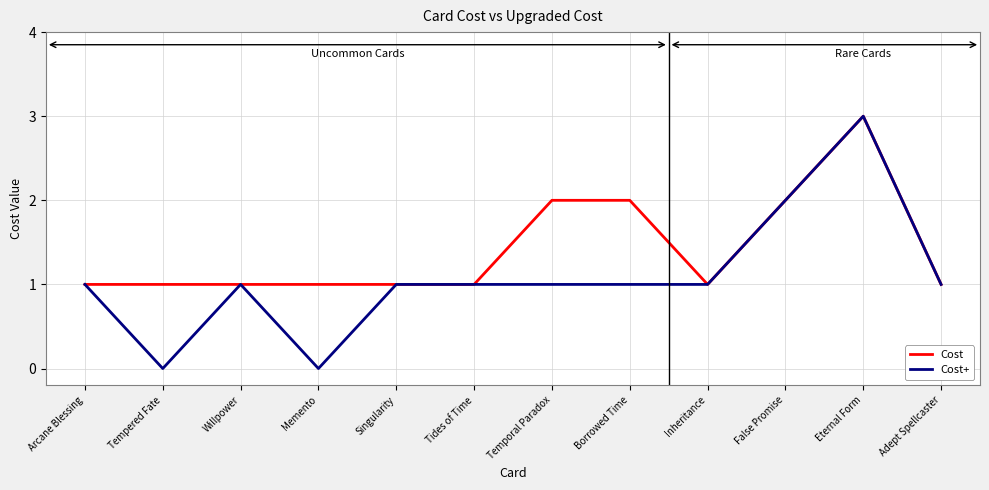

What is the total value across all series at Singularity?

2